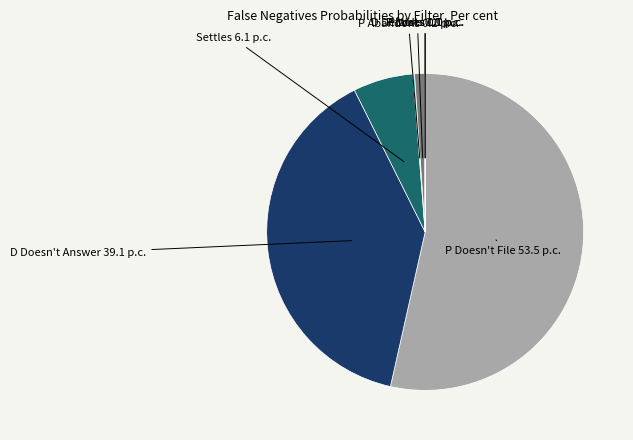

Is the sum of D Defaults and D Doesn't Answer greater than half?

No